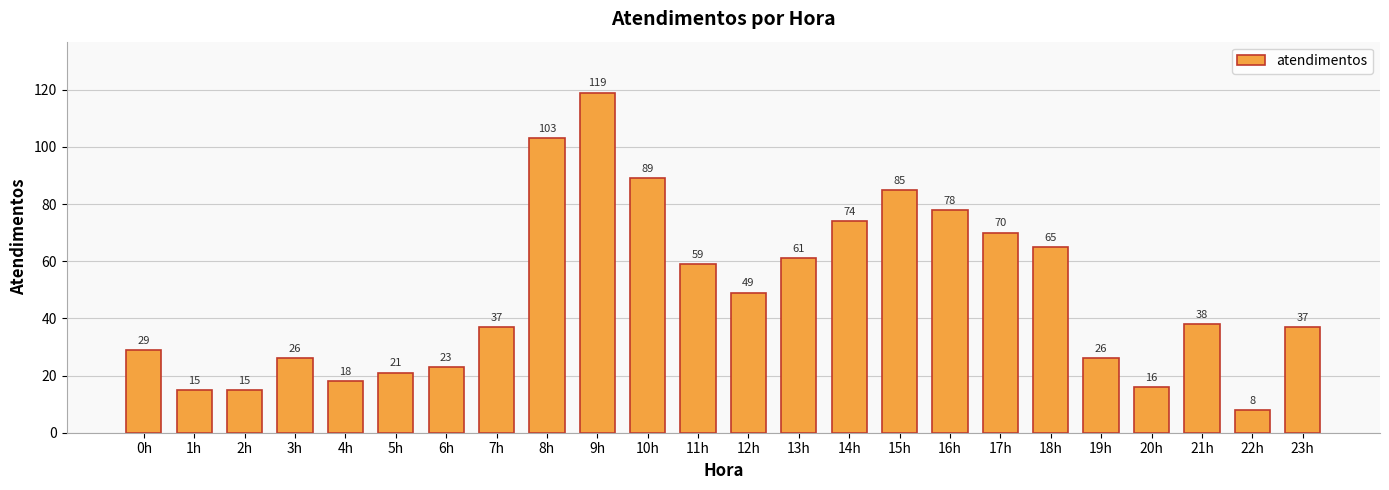

Is it true that the value at 15h is 43?

False